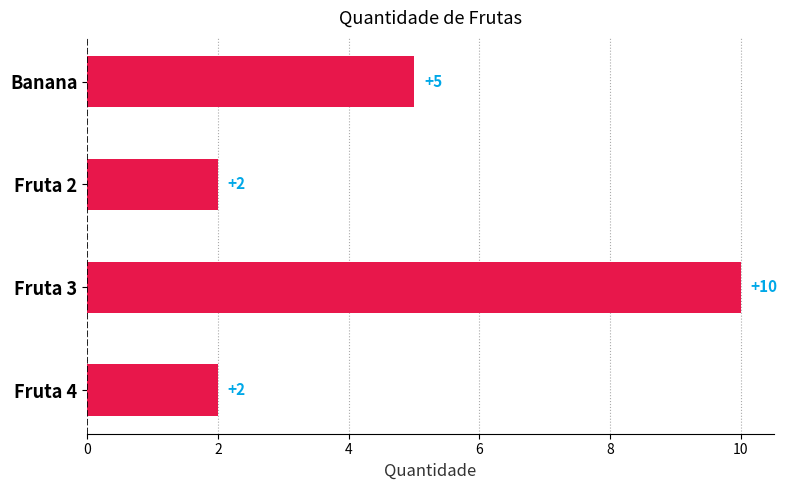

What is the smallest value displayed?

2